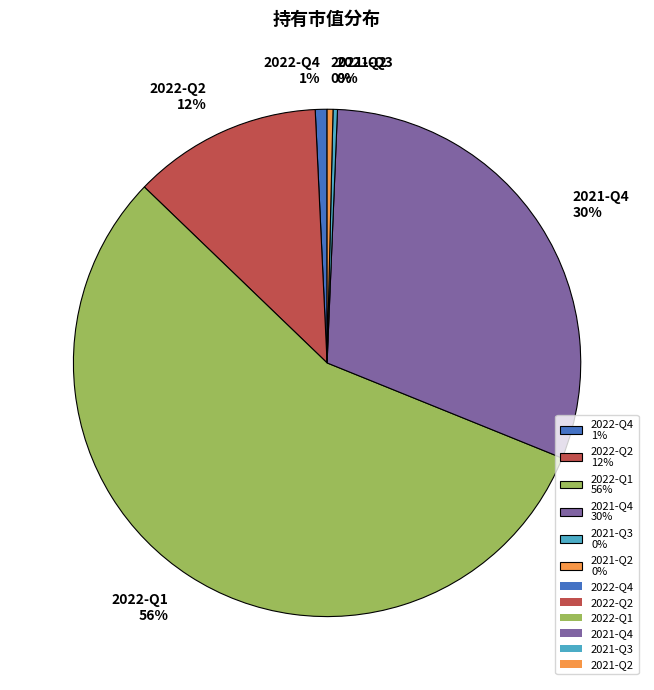

To the nearest percent, what portion does 2022-Q4 1% represent?

1%